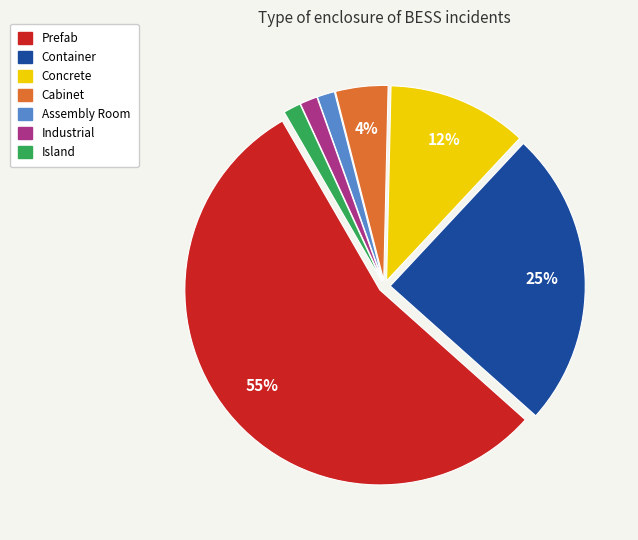

Combined, do Container and Assembly Room account for over 50%?

No